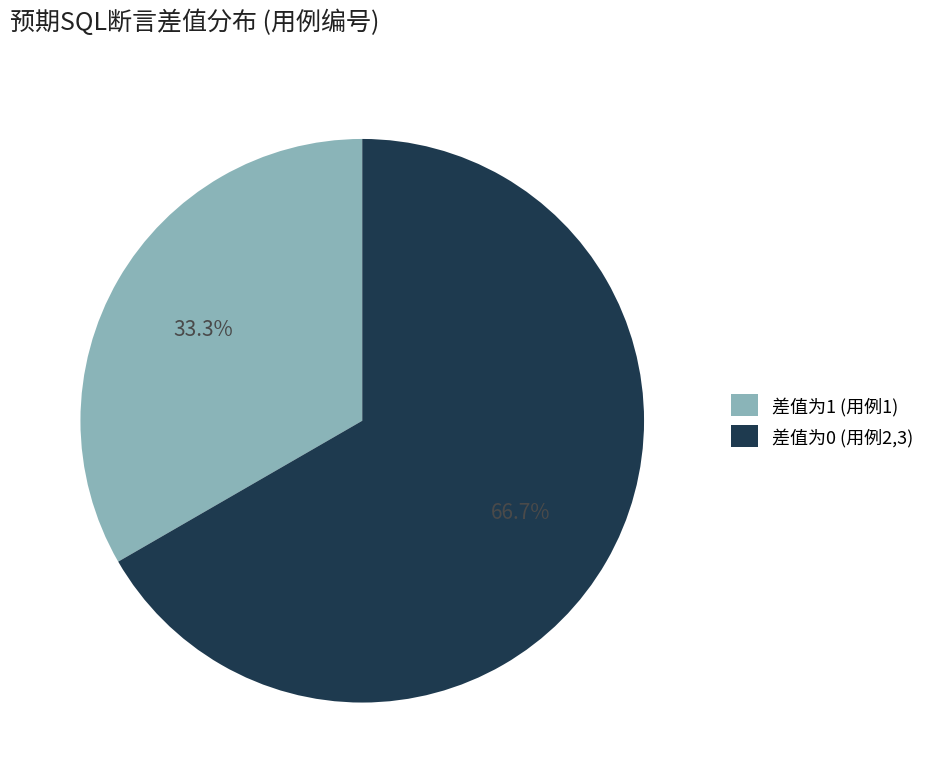

Between 差值为0 (用例2,3) and 差值为1 (用例1), which is larger?

差值为0 (用例2,3)